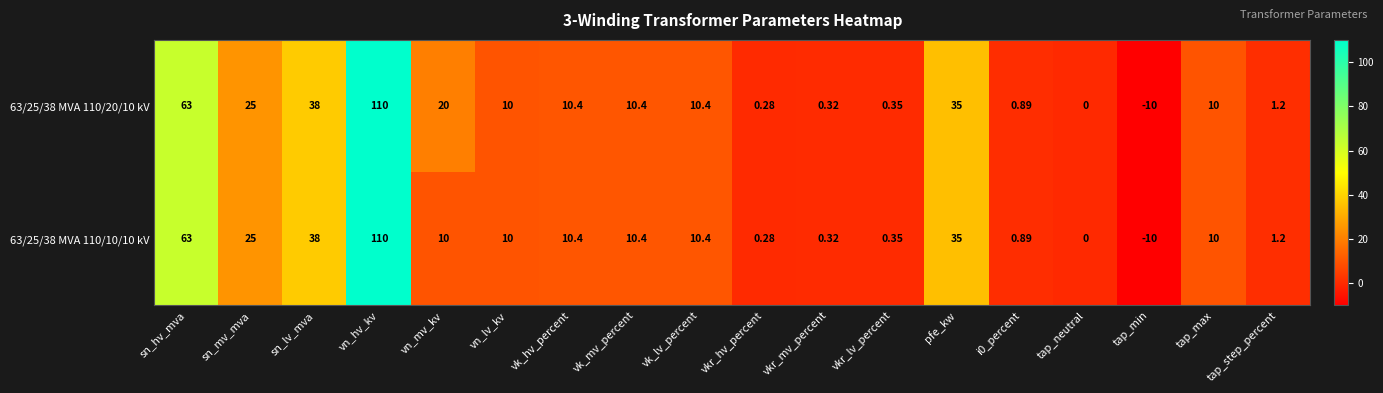

Rank the series by their average value, from lowest to highest.

63/25/38 MVA 110/10/10 kV, 63/25/38 MVA 110/20/10 kV